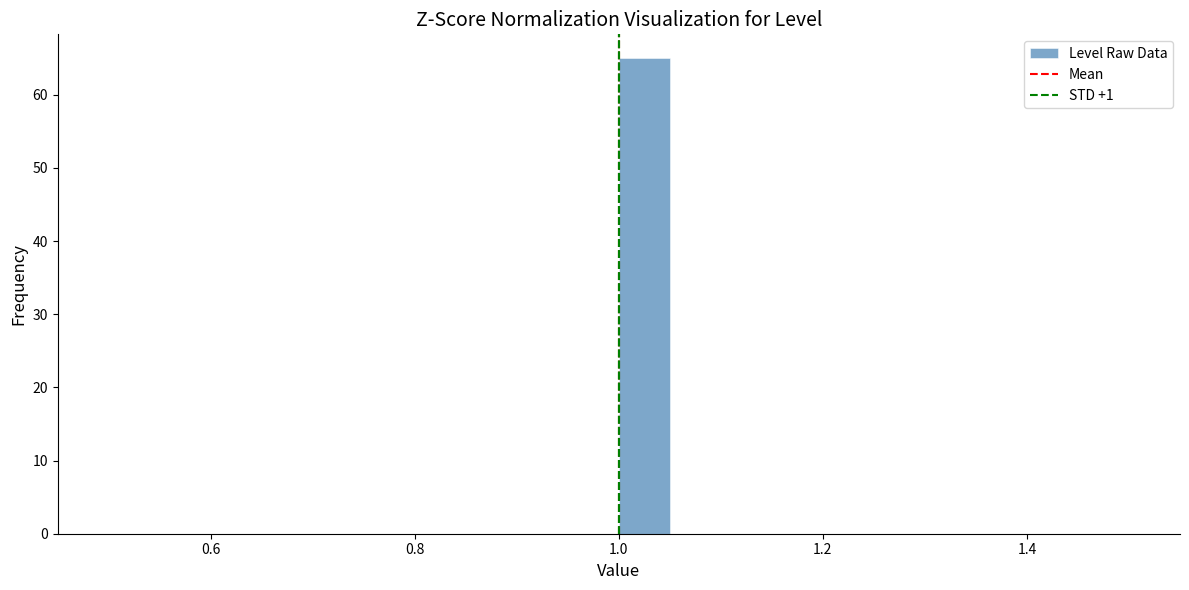

Read against the x-axis, roughly where is the centre of the tallest bar?

1.02